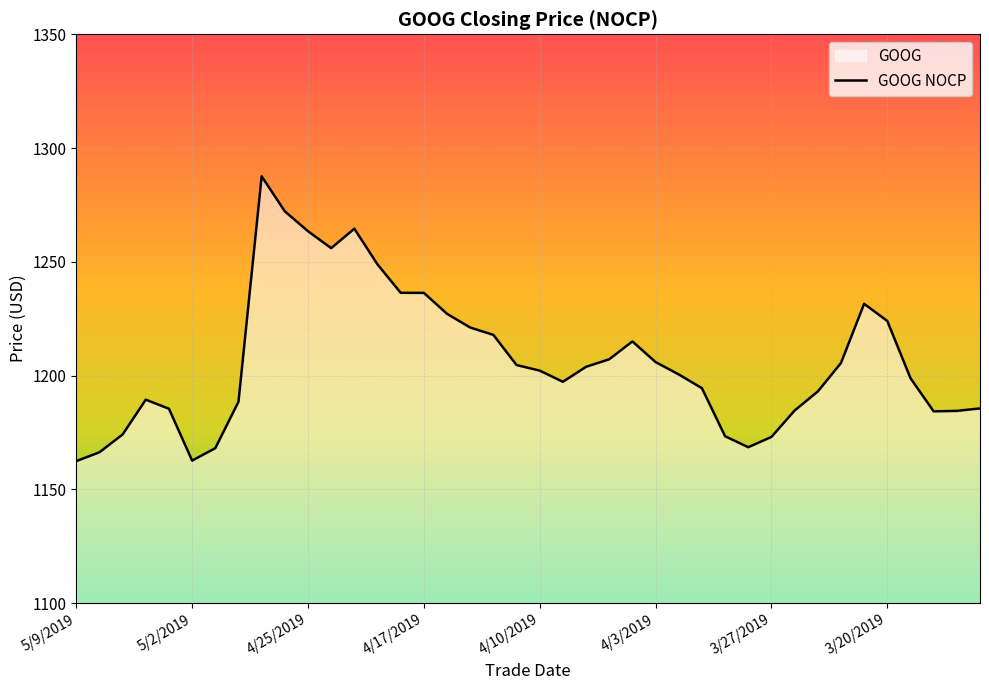

What is the maximum value shown in the chart?

1287.6